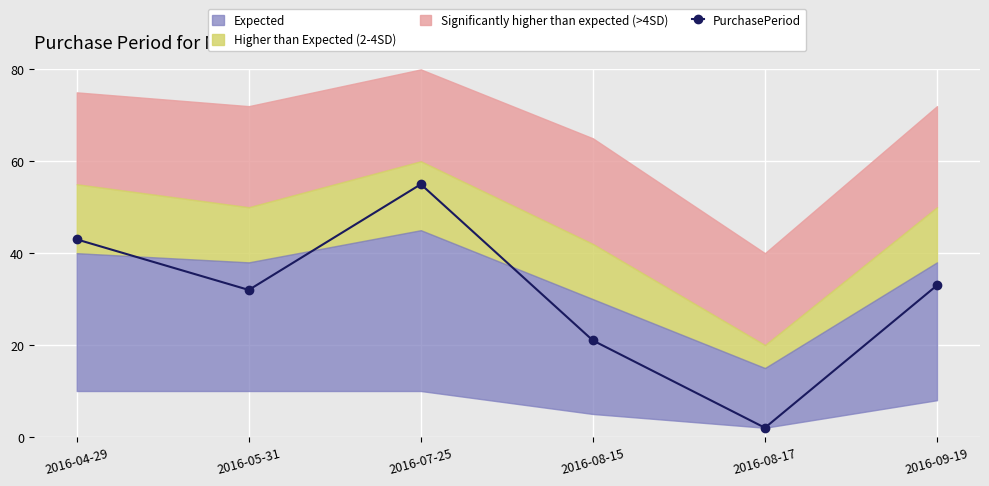

What is the minimum value shown in the chart?

2